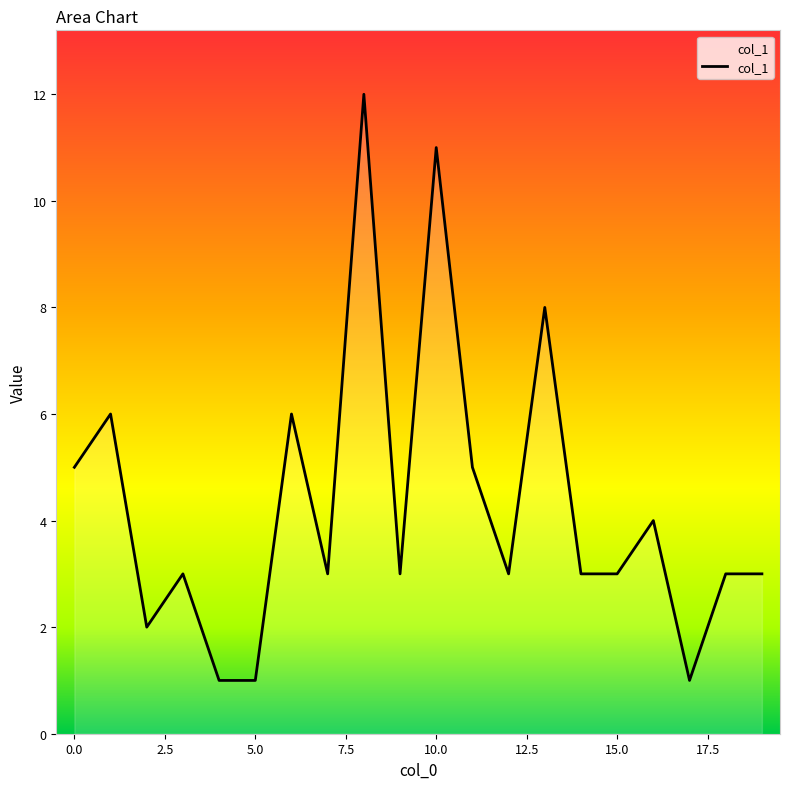

What is the greatest value displayed?

12